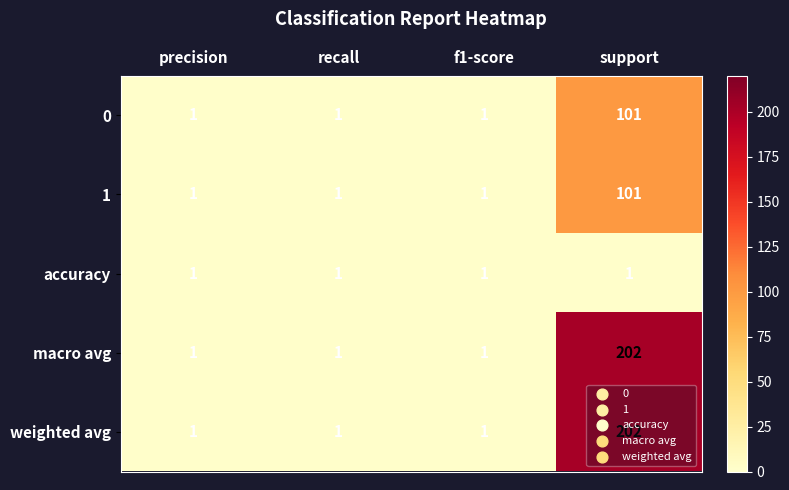

At which category is the sum across all series the highest?

support